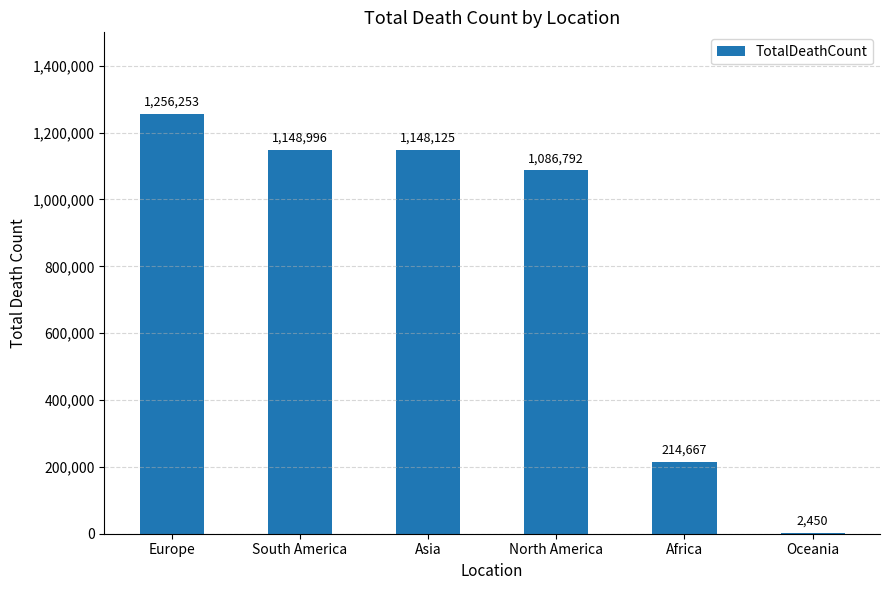

What is the difference between the values at Europe and Africa?

1041586